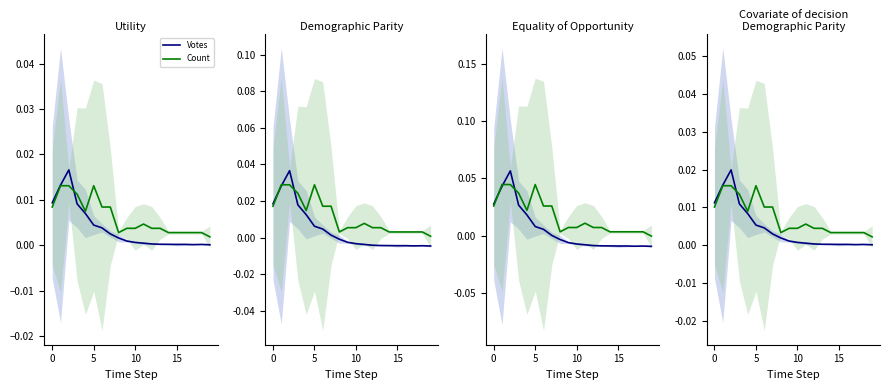

Which series has the largest range (max minus min)?

Votes